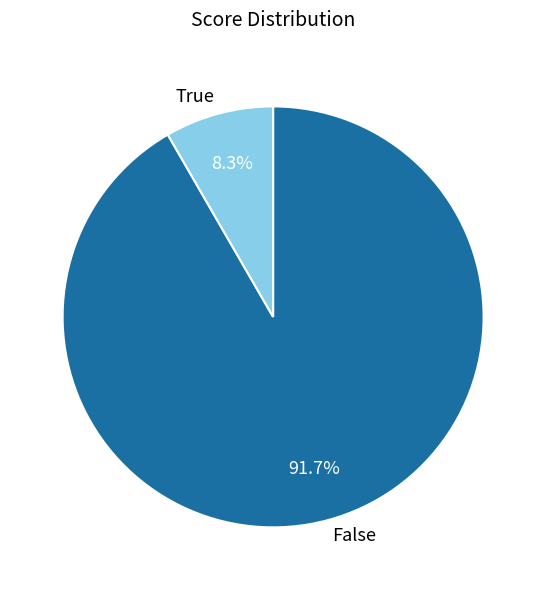

Rank the categories by value from lowest to highest.

True, False